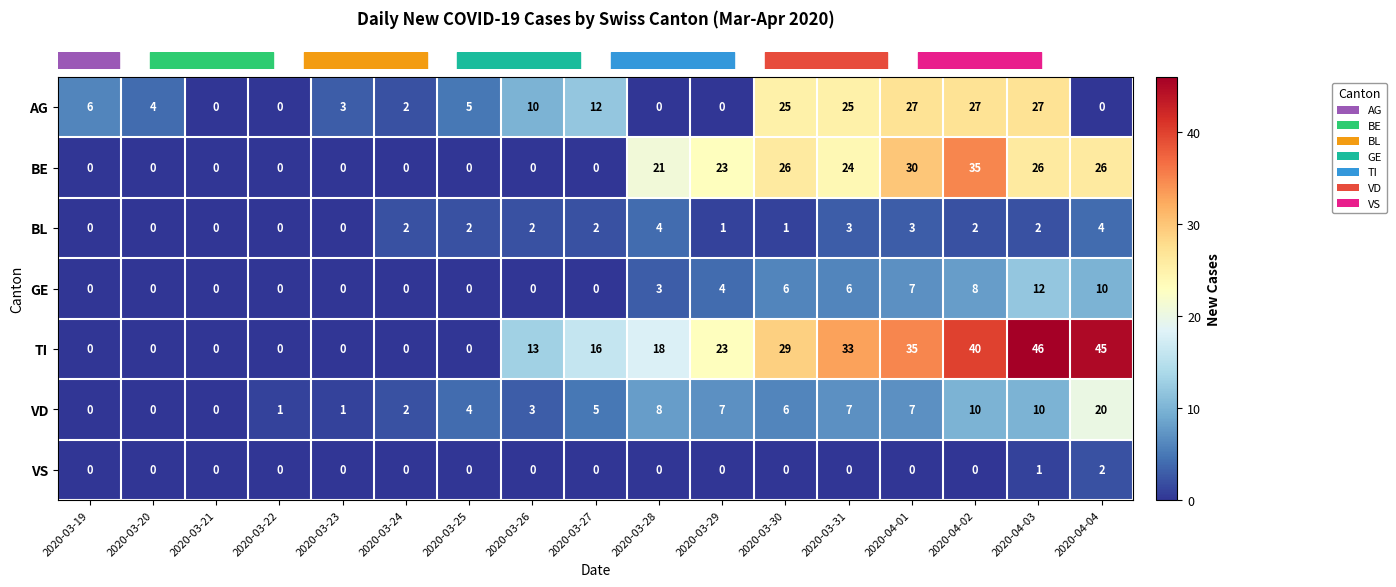

What is the sum of all VS values?

3